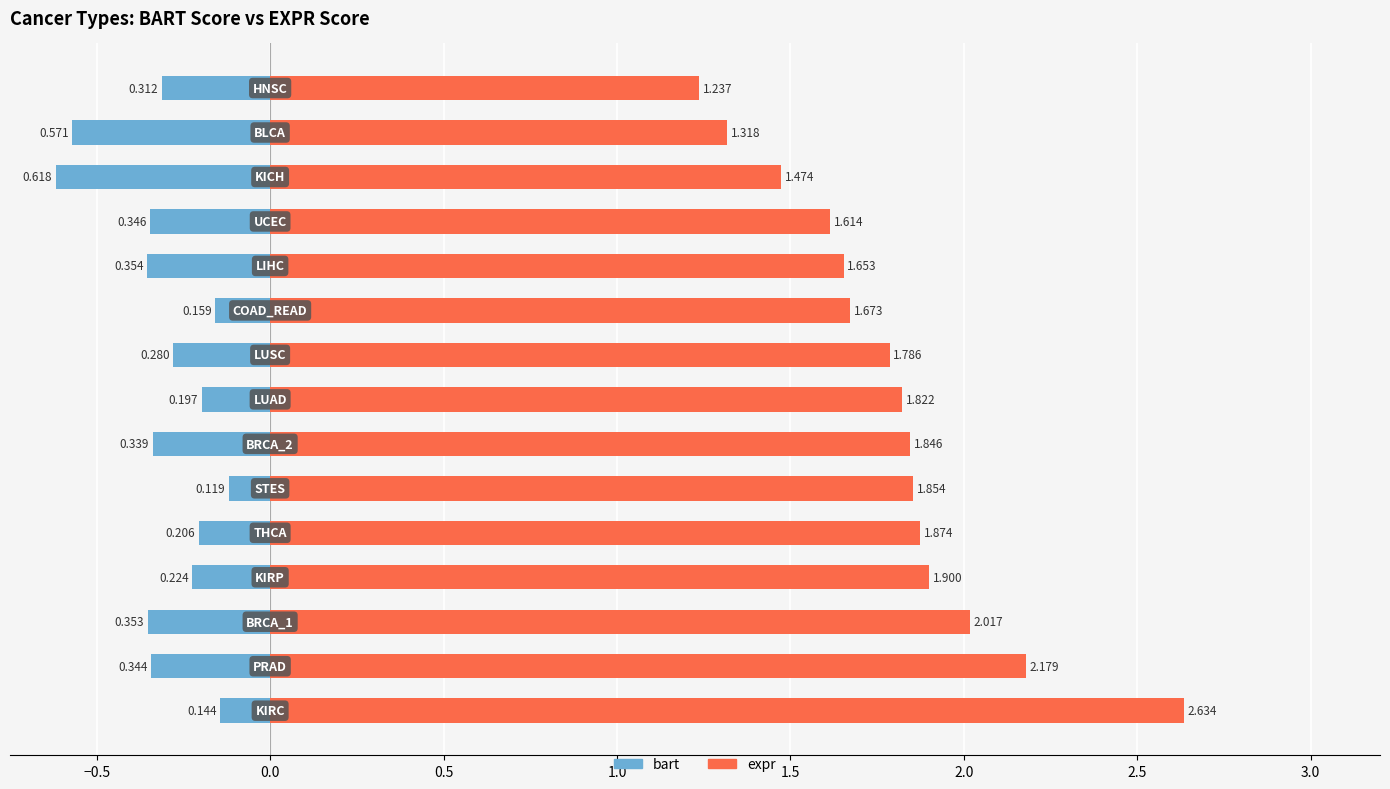

How many distinct data groups are displayed?

2